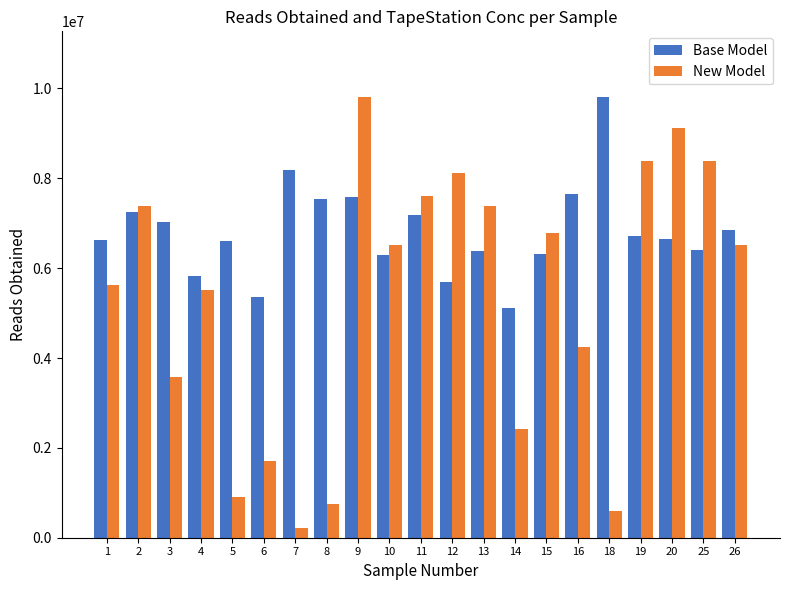

The value of Base Model at 26 is 11061518.0. True or false?

False